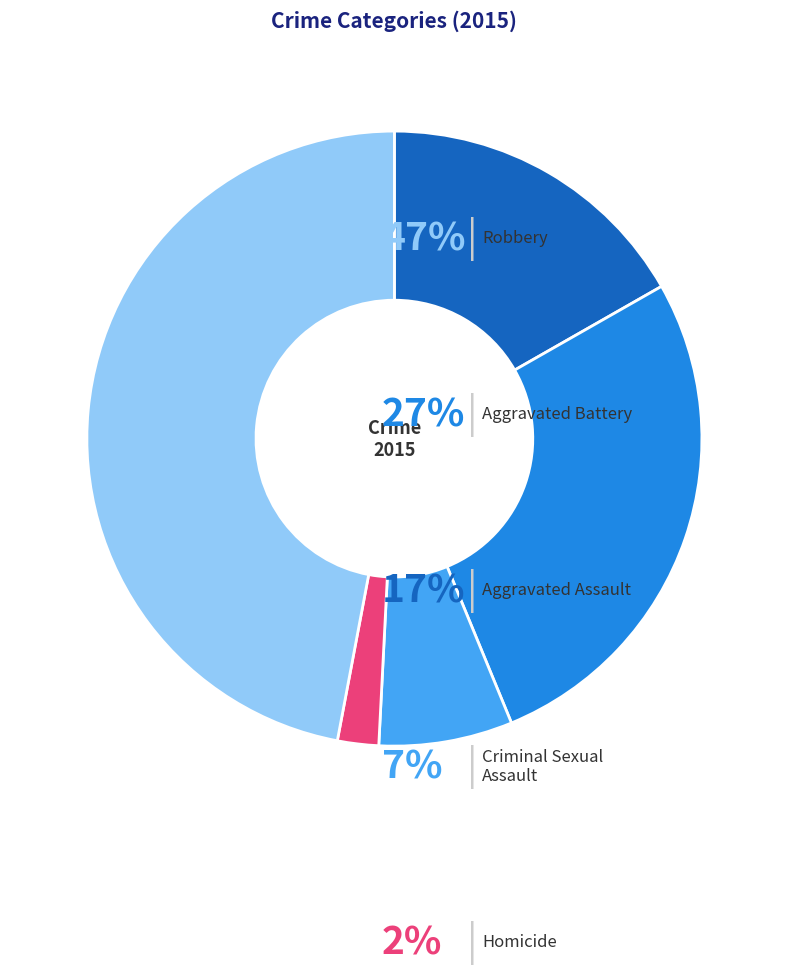

Is there any slice that represents more than half of the pie?

No